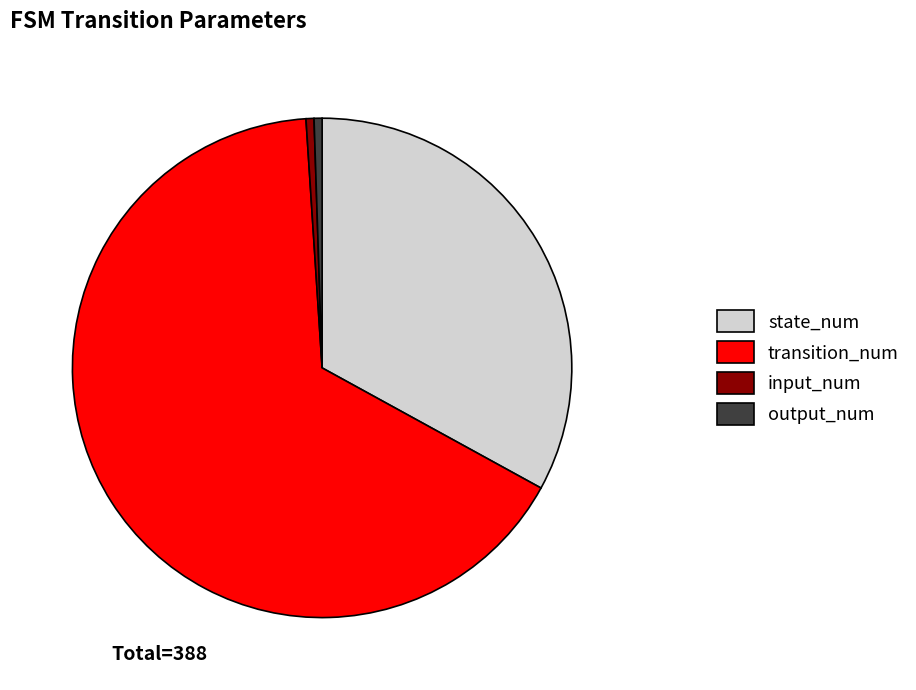

True or false: transition_num accounts for 66% of the total.

True